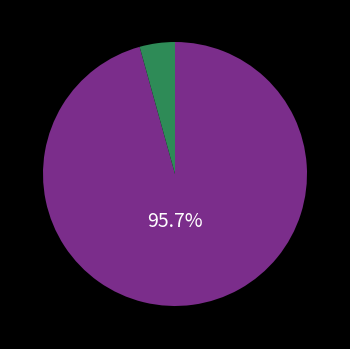

Is there any slice that represents more than half of the pie?

Yes